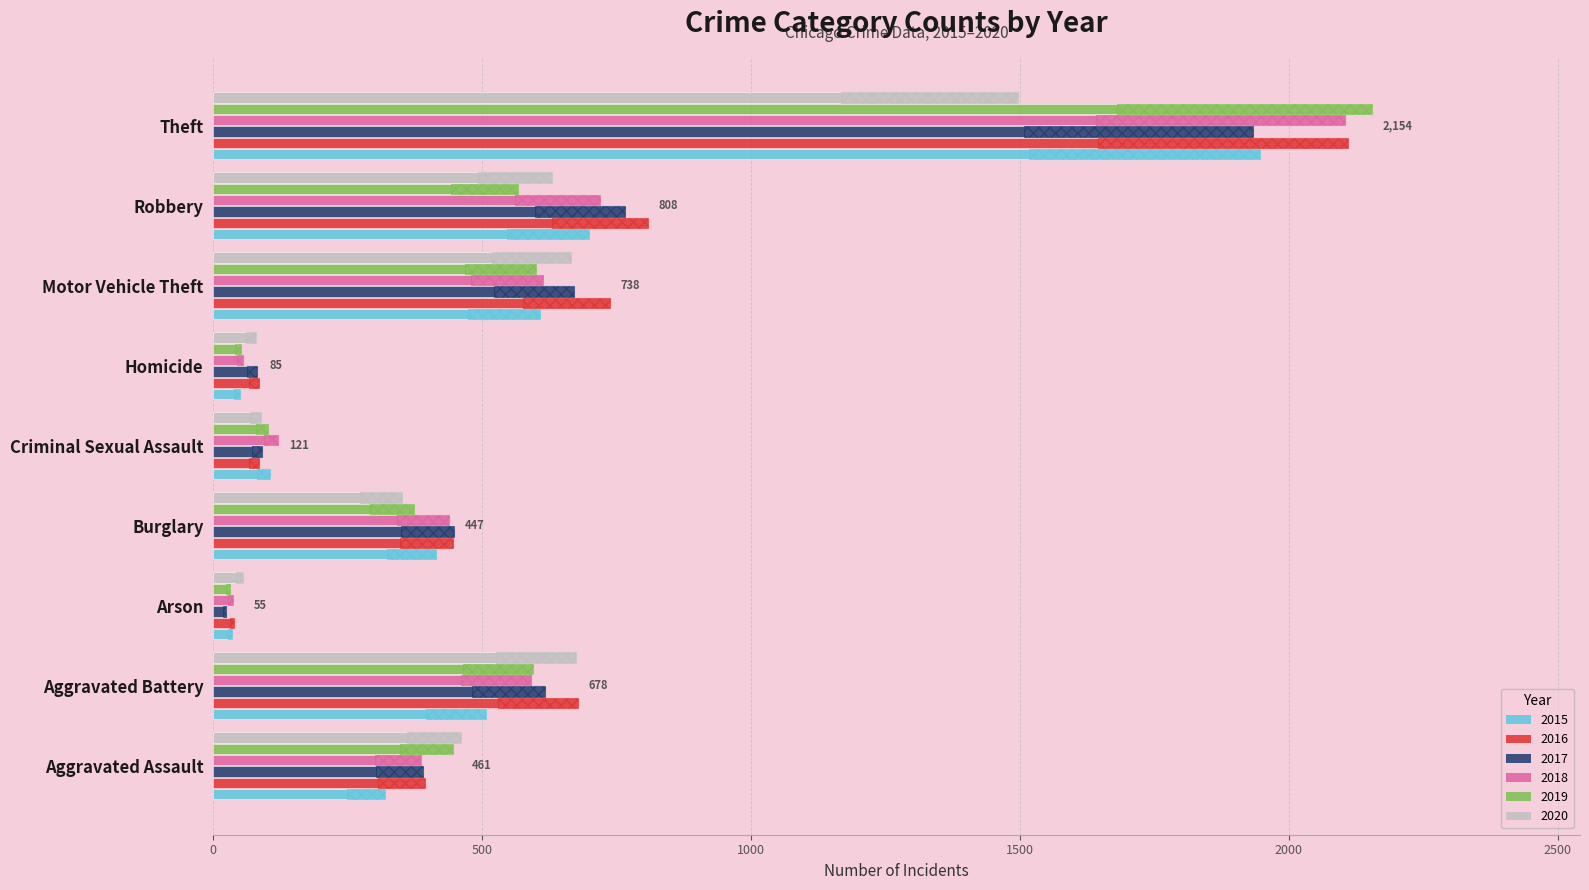

How many groups of bars are there?

9